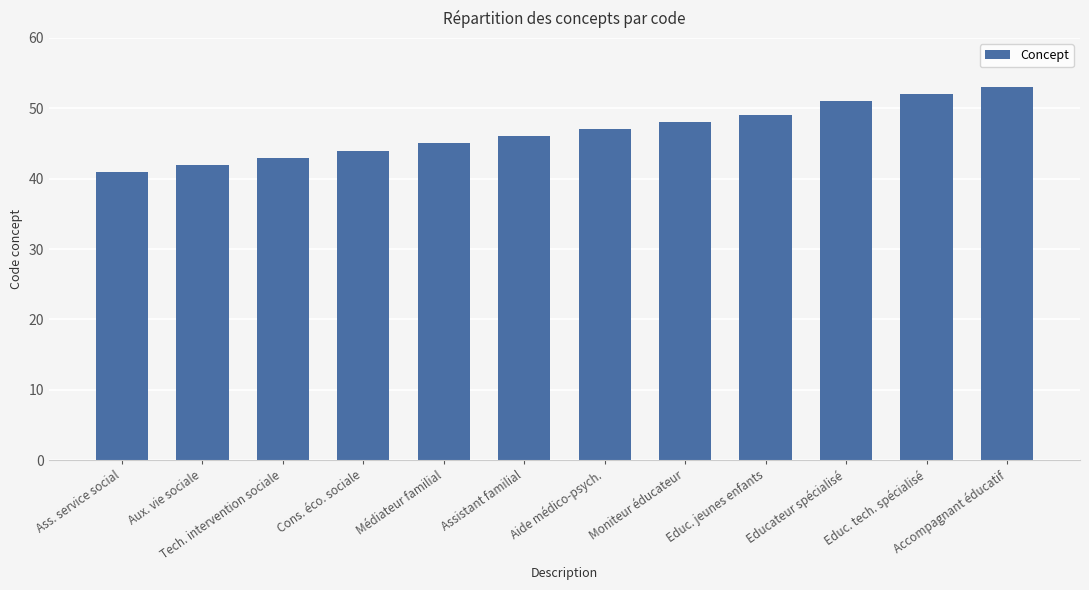

List the labels in order of value, smallest first.

Ass. service social, Aux. vie sociale, Tech. intervention sociale, Cons. éco. sociale, Médiateur familial, Assistant familial, Aide médico-psych., Moniteur éducateur, Educ. jeunes enfants, Educateur spécialisé, Educ. tech. spécialisé, Accompagnant éducatif